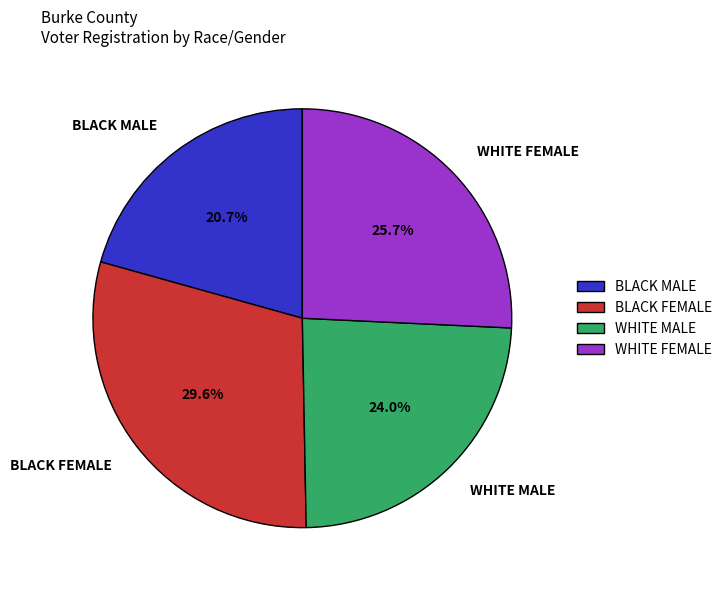

The WHITE FEMALE slice represents 16% of the pie. True or false?

False